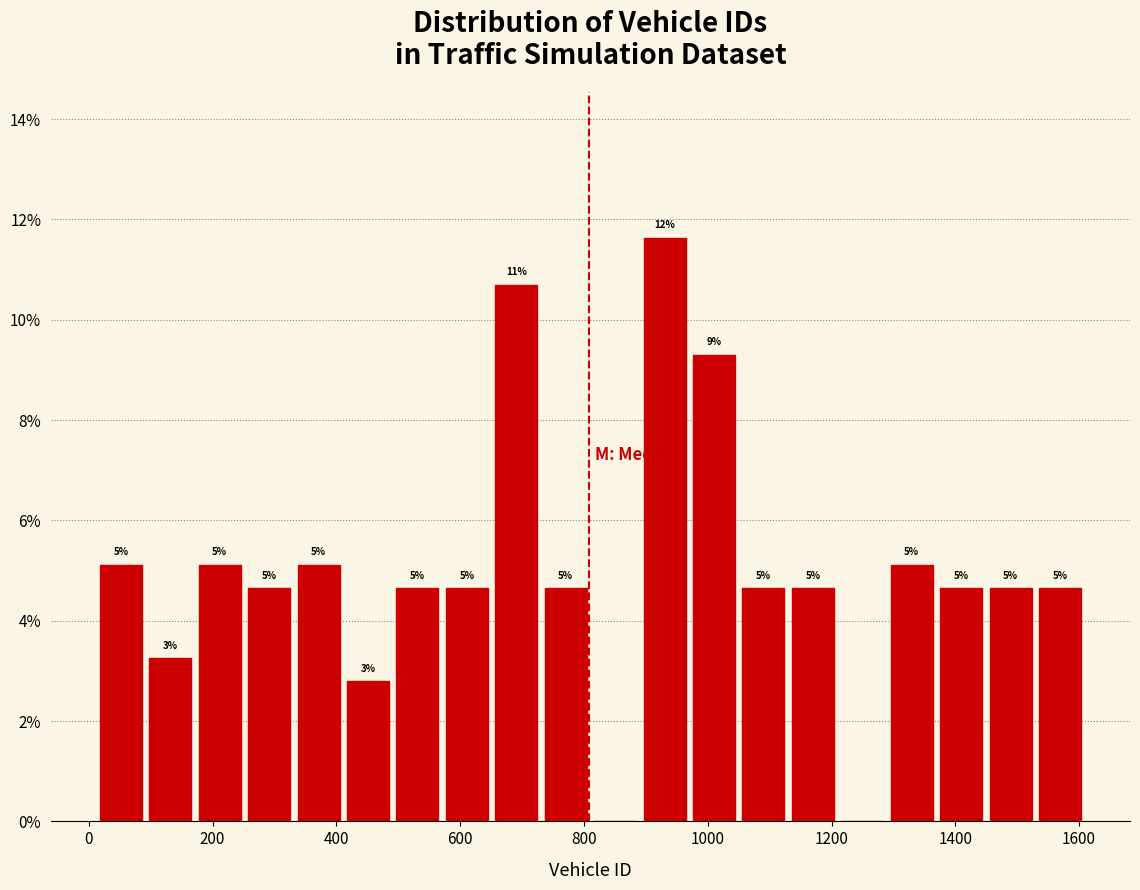

Around what value on the x-axis is the tallest bar? Give the approximate position of its centre, as read against the axis.

940